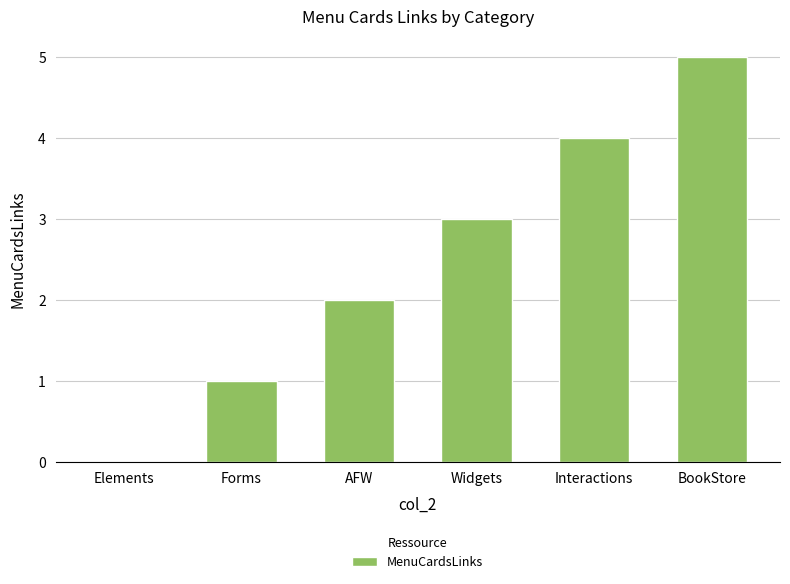

What is the approximate value at Forms?

1